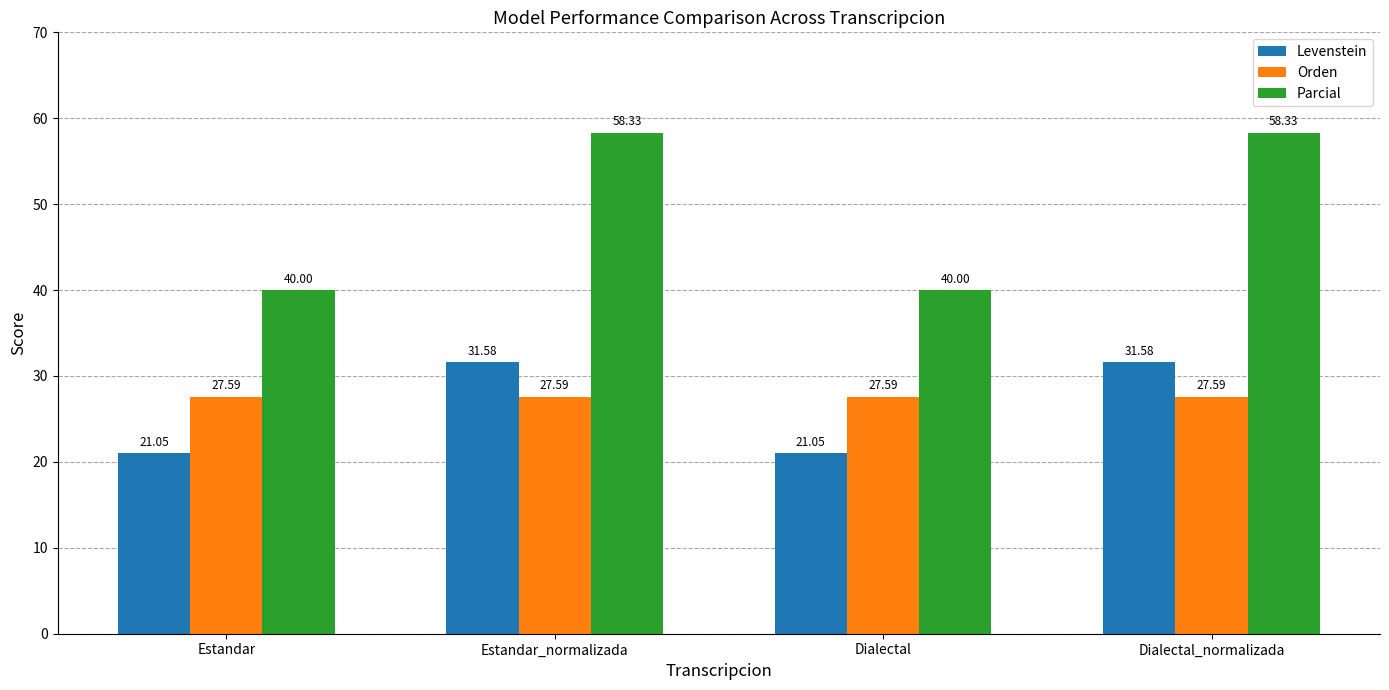

What position from the right is Dialectal_normalizada?

1